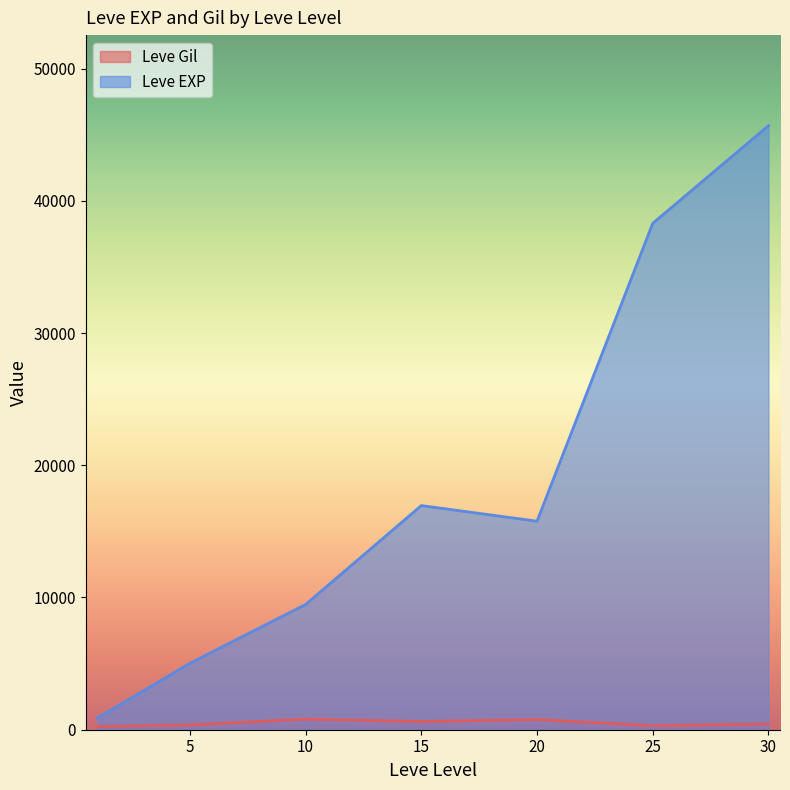

How many values in the Leve EXP series exceed 13040?

19